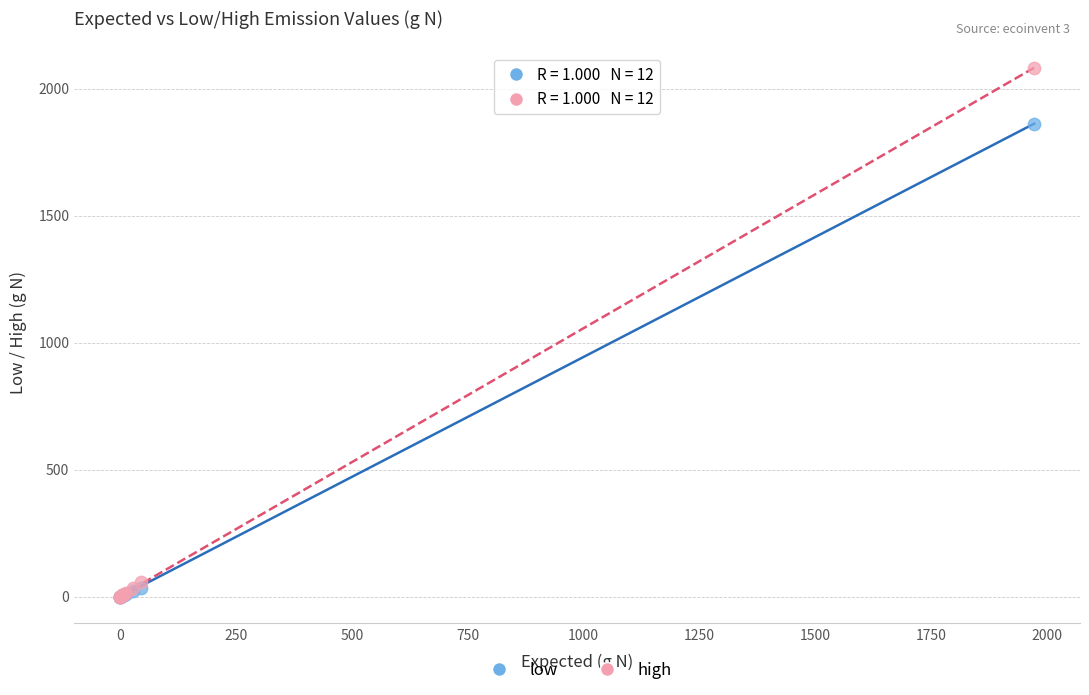

In the high series, what Y value is closest to 1041?

57.0